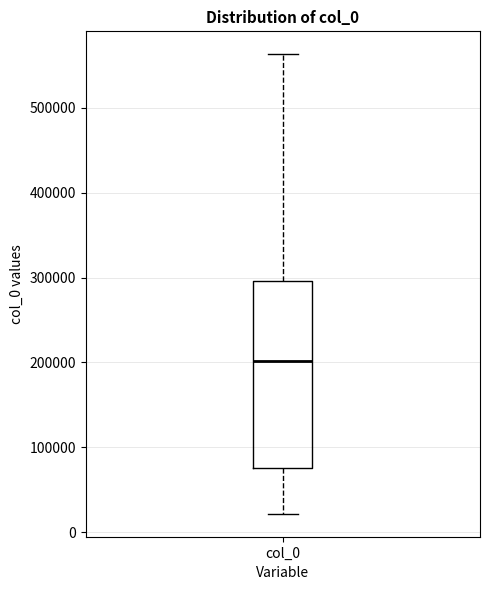

Where is the lower edge of the box for col_0 on the y-axis? The values are not printed on the chart, so give them approximately, as read against the axis.

80000